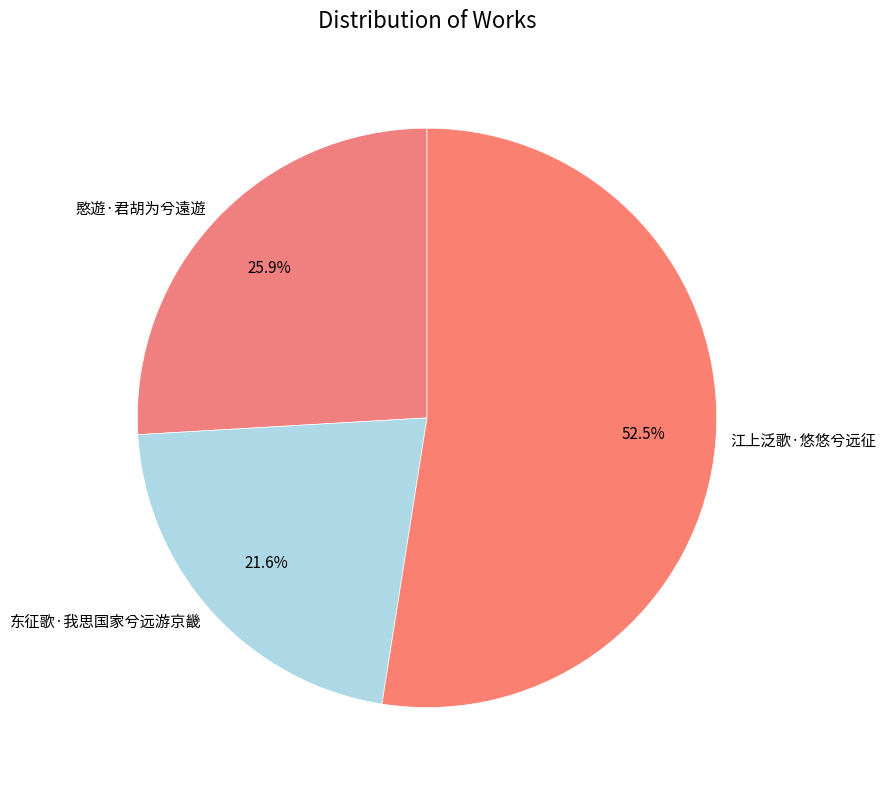

What percentage is NOT represented by 东征歌·我思国家兮远游京畿?

78.4%